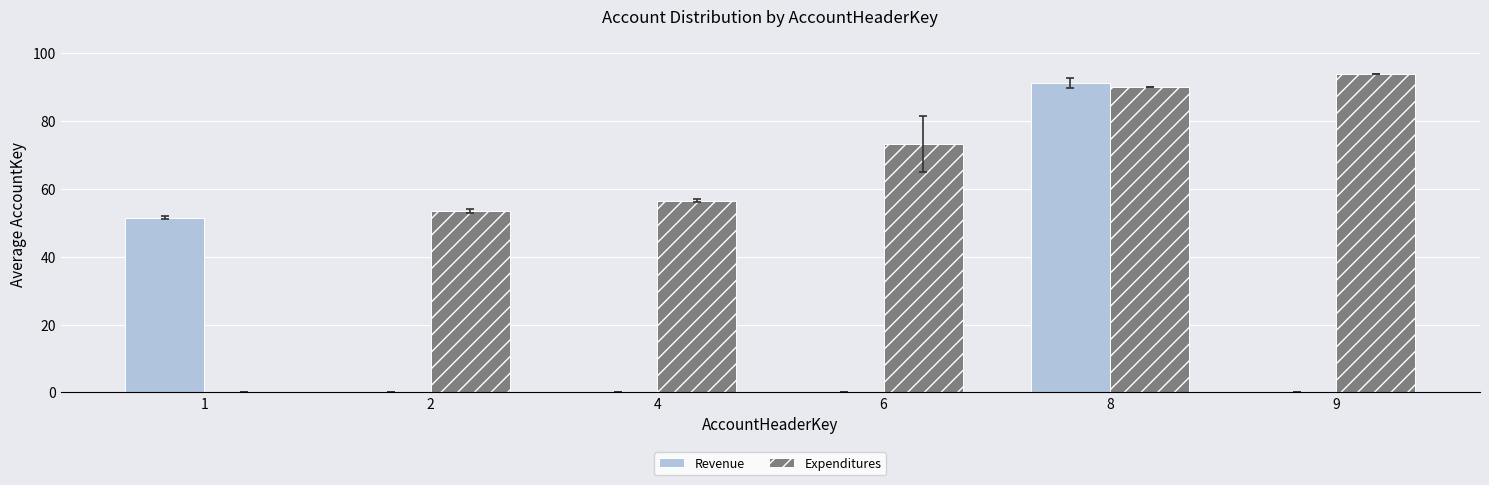

True or false: Revenue has a value of 27.0 at 8.

False